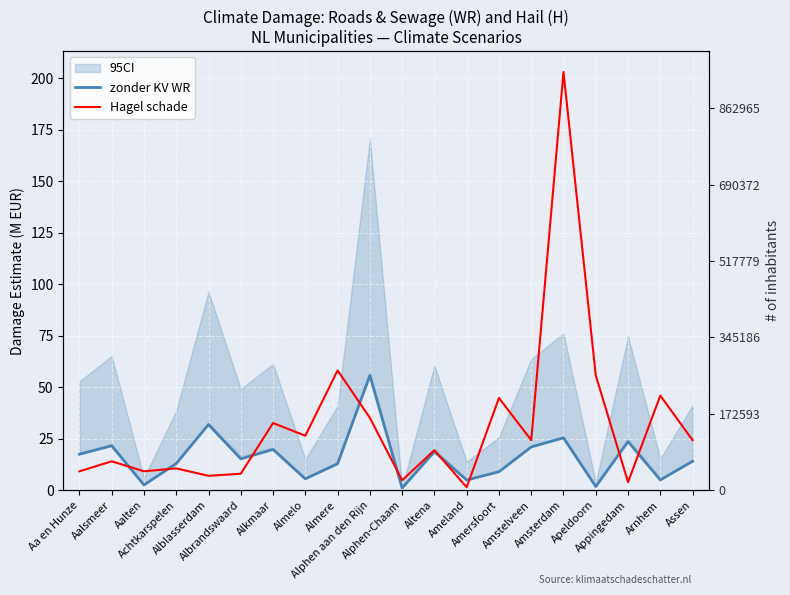

At how many categories does at least one series exceed 90?

1